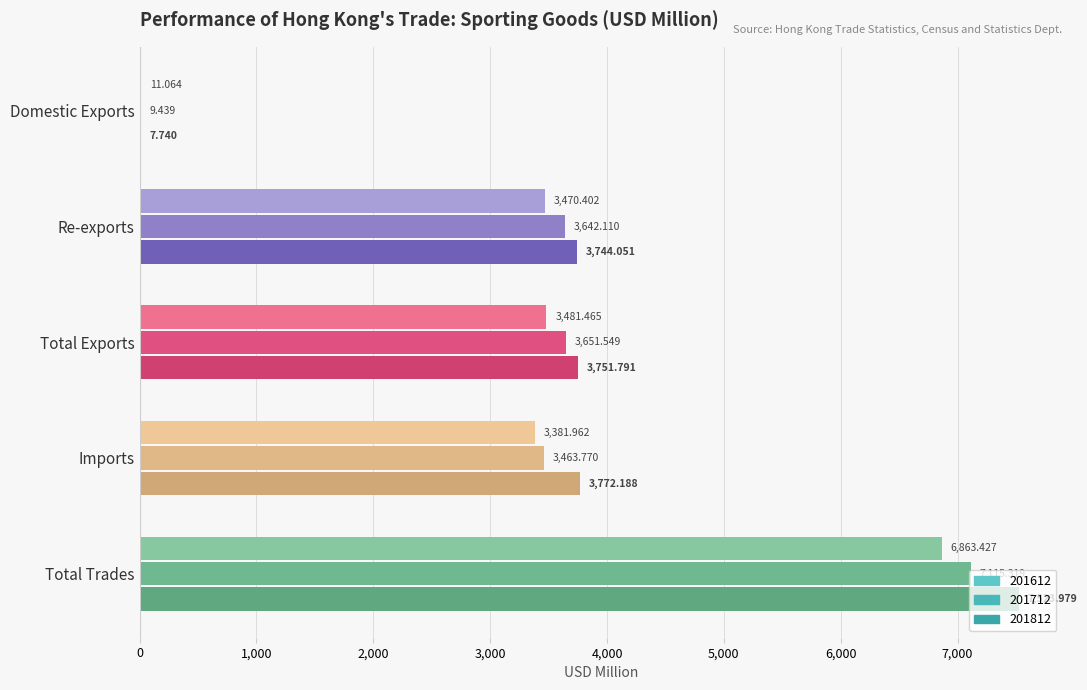

Is it true that 201612 equals 11.1 at Domestic Exports?

True